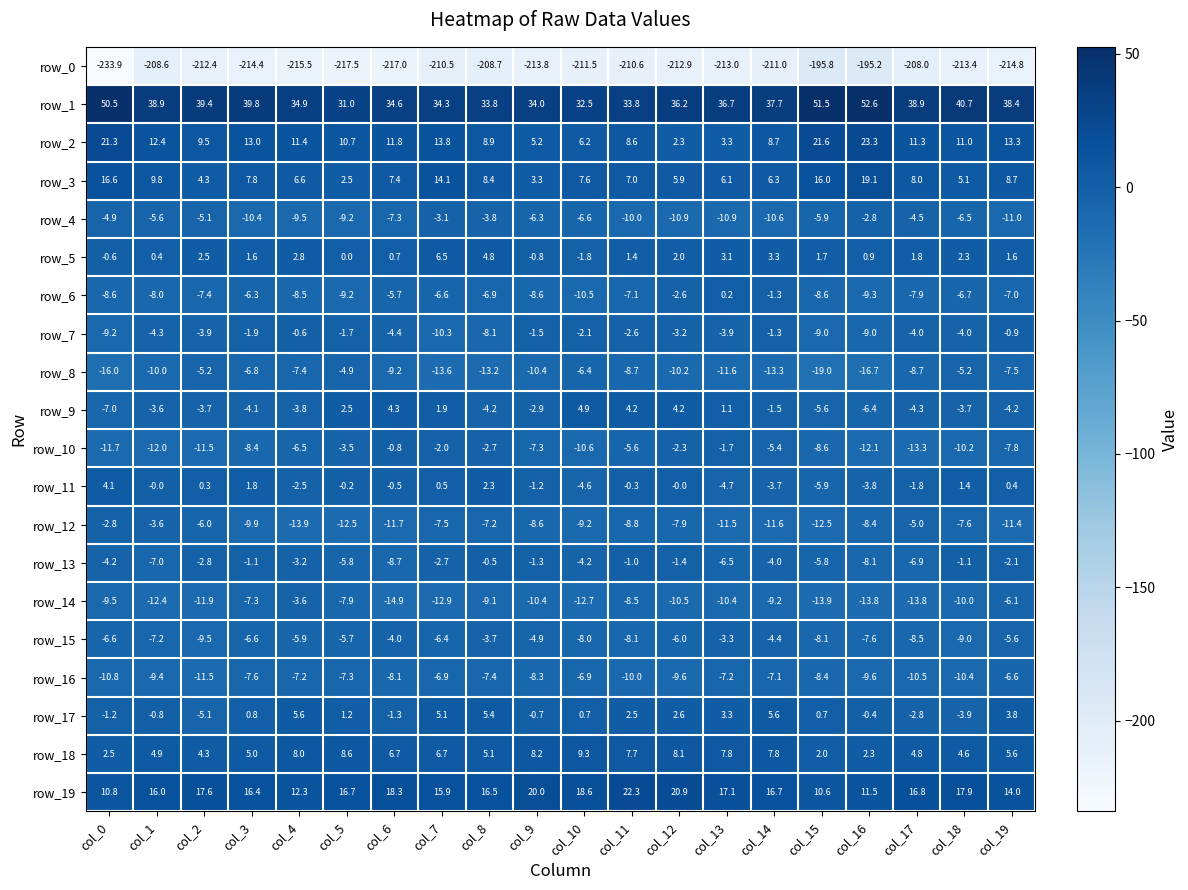

What is the difference between the row_19 values at col_13 and col_19?

3.1